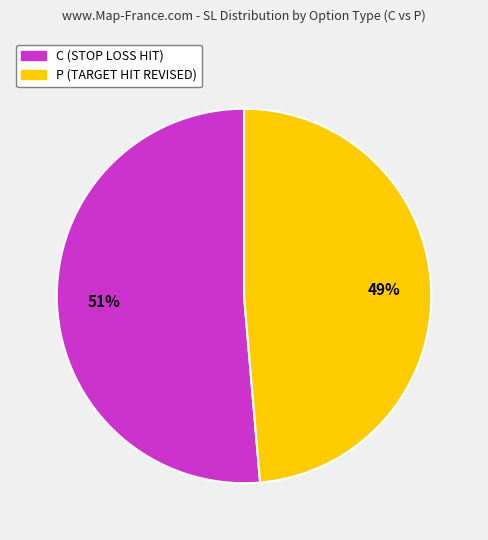

Does any single category account for the majority?

Yes